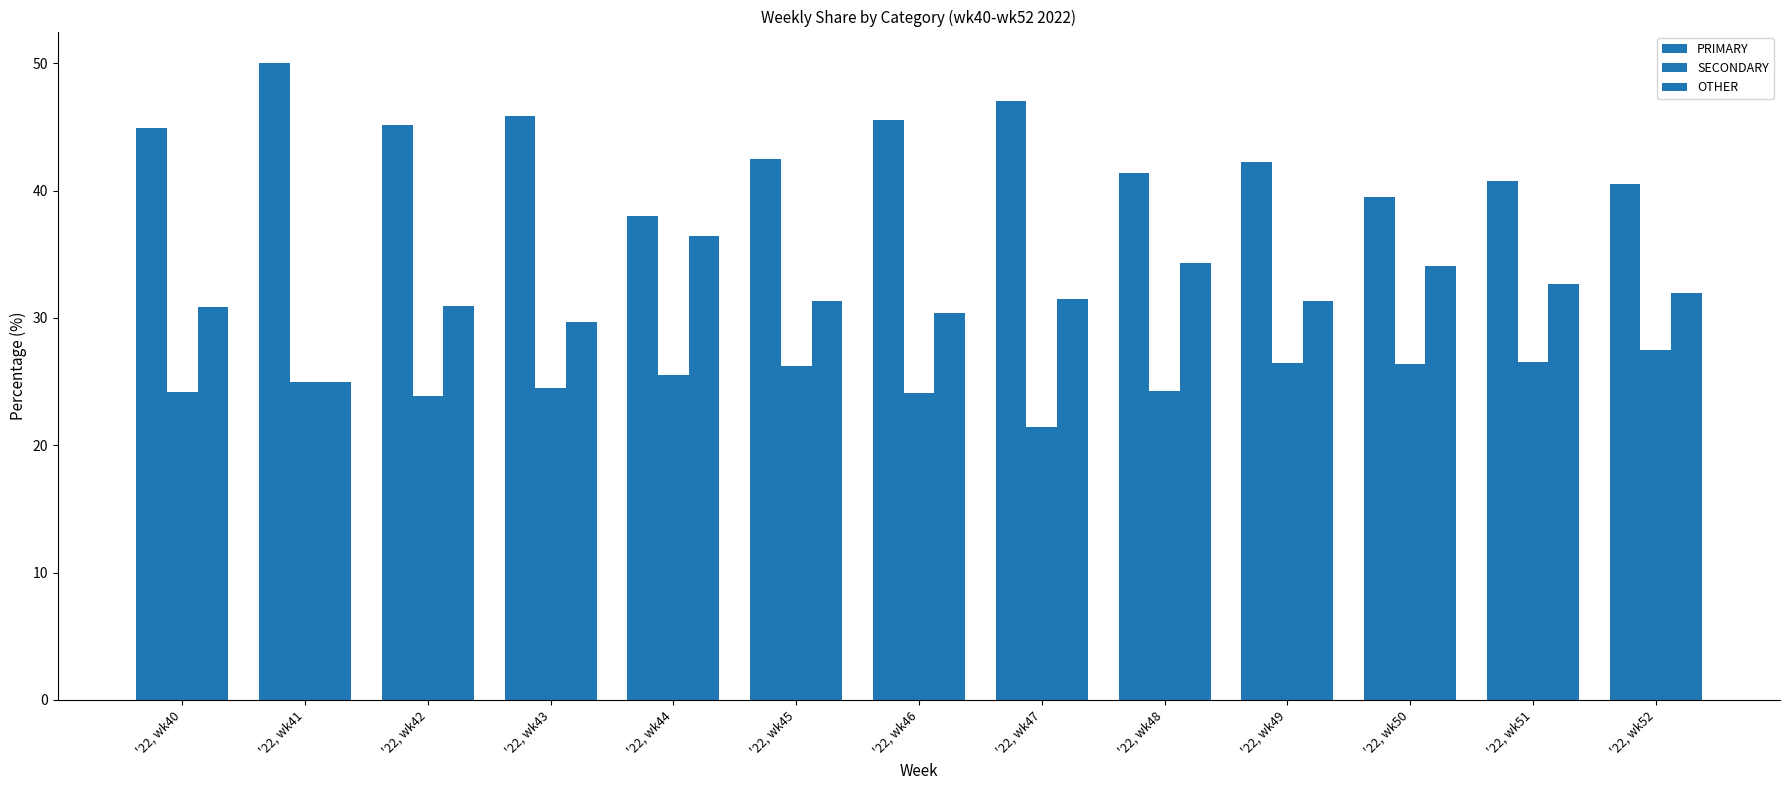

What is the smallest value displayed?

21.4